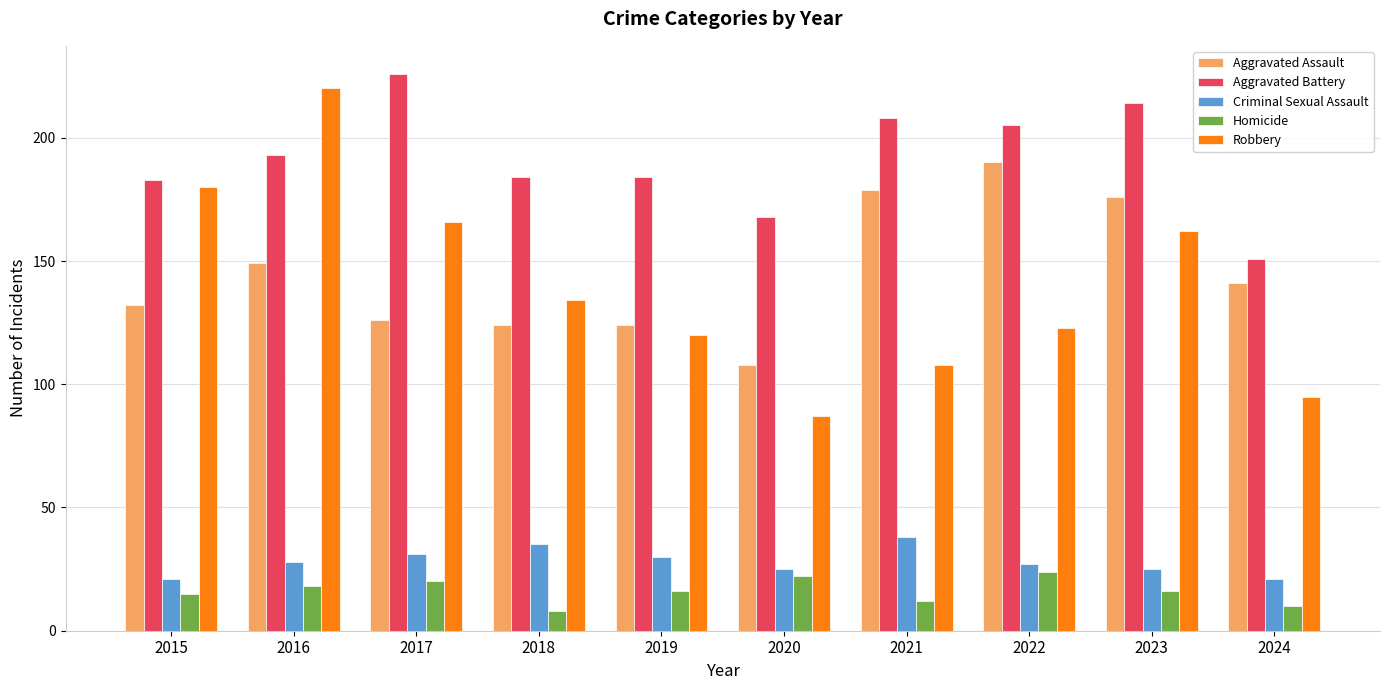

At which category does the chart reach its peak across all series?

2017